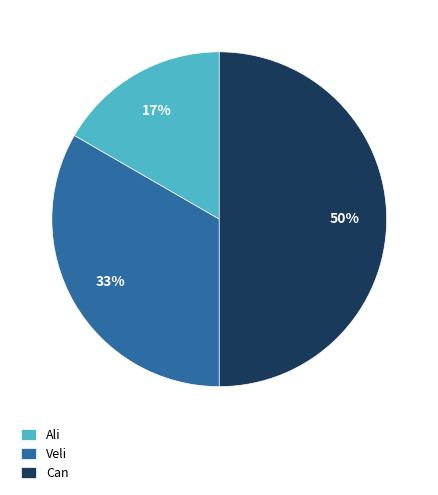

Is Veli the majority of the pie?

No